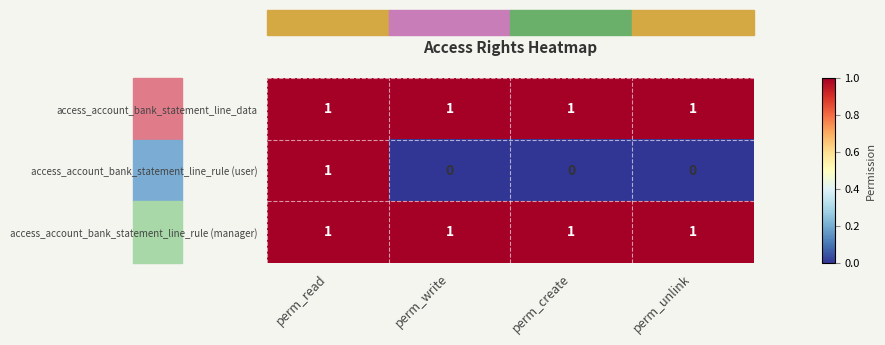

What is the difference between the highest and lowest values at perm_write?

1